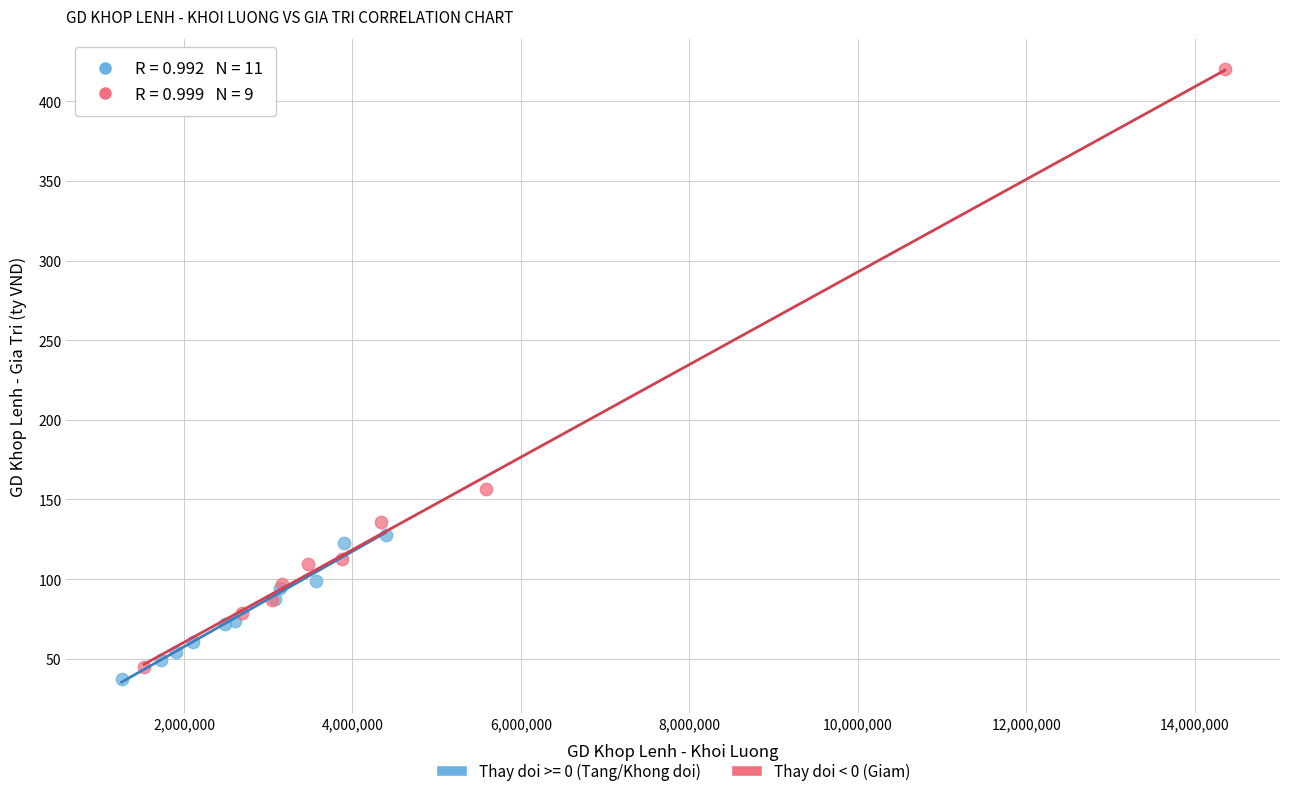

Which series has the largest Y range (max minus min)?

Thay doi < 0 (Giam)